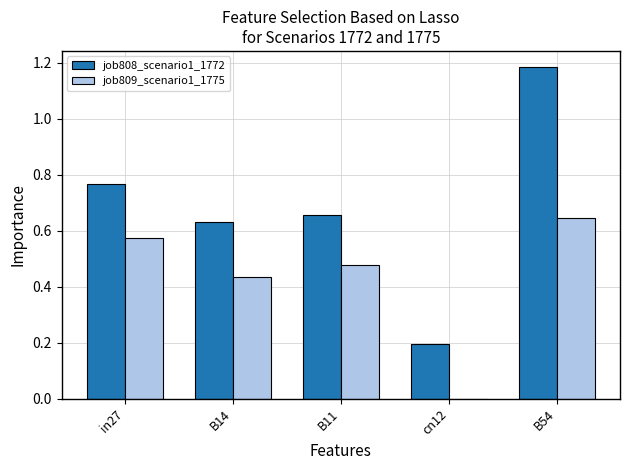

Is it true that job809_scenario1_1775 equals 0.2 at B11?

False